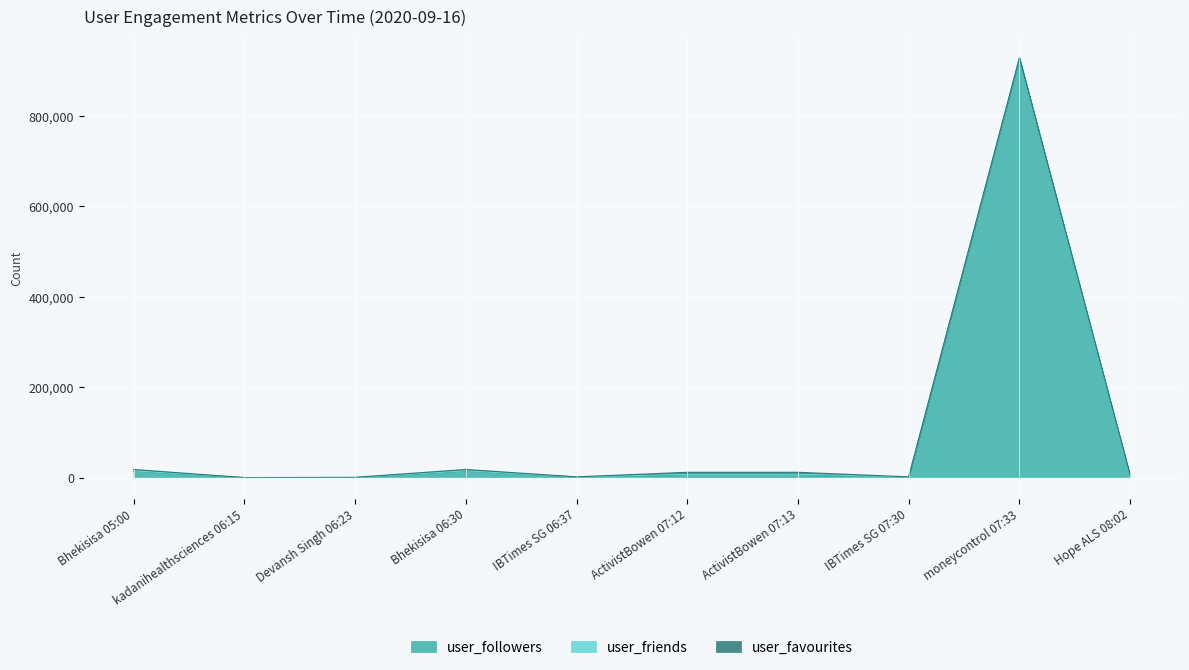

What is the sum of all user_followers values?

965499